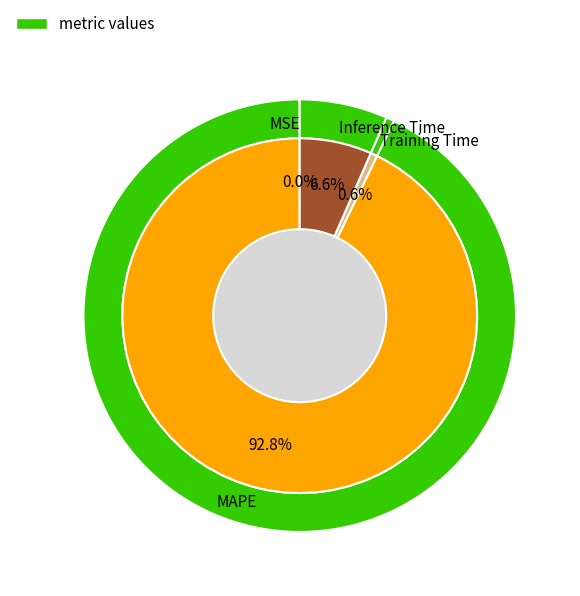

Combined, do MAPE and Training Time account for over 50%?

Yes